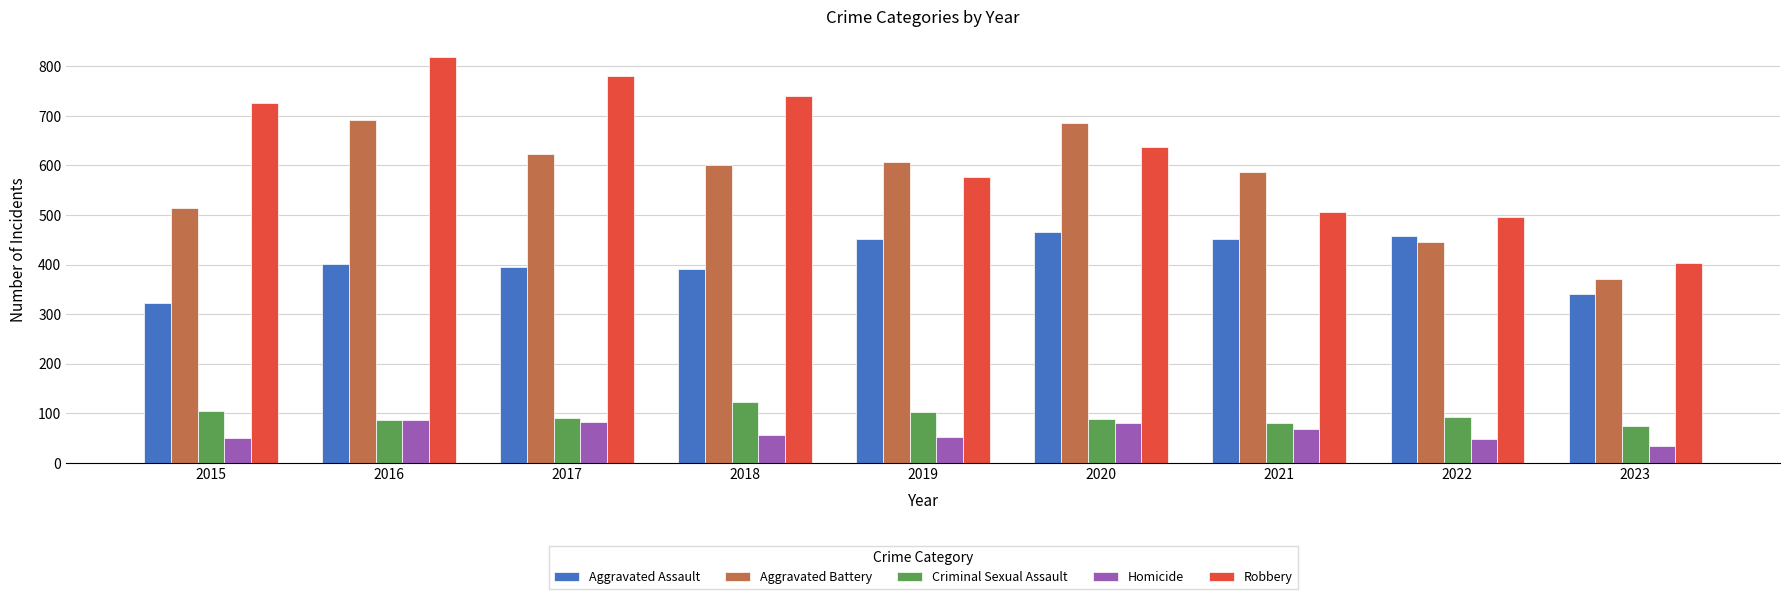

Read the Aggravated Assault value at 2022, to the nearest 50.

450